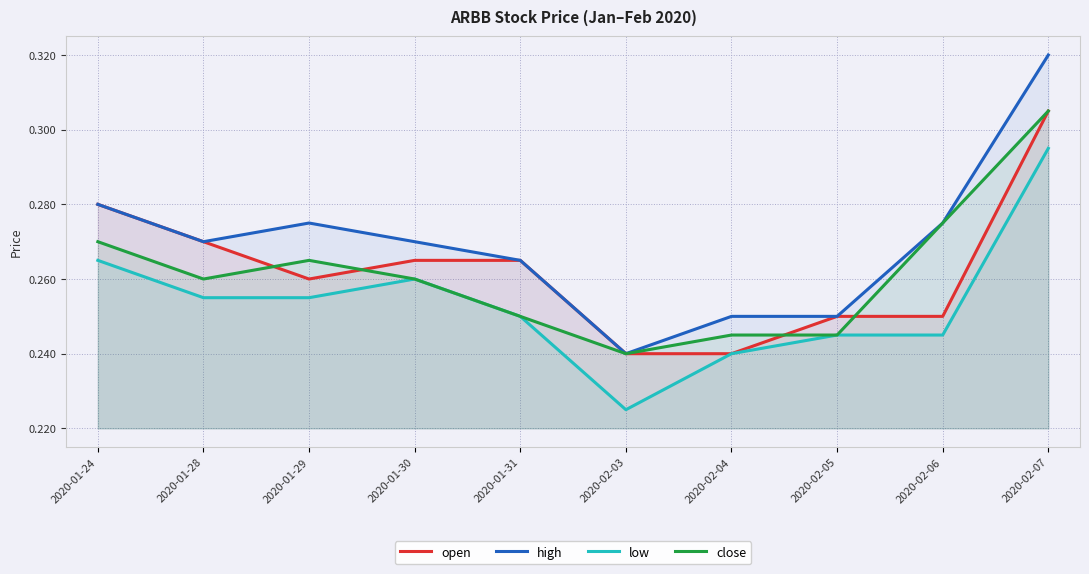

True or false: low has more than 2 points higher than both neighbors.

False